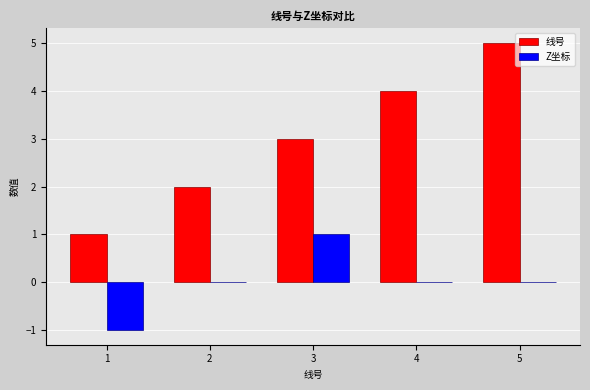

Does the chart contain stacked bars?

No